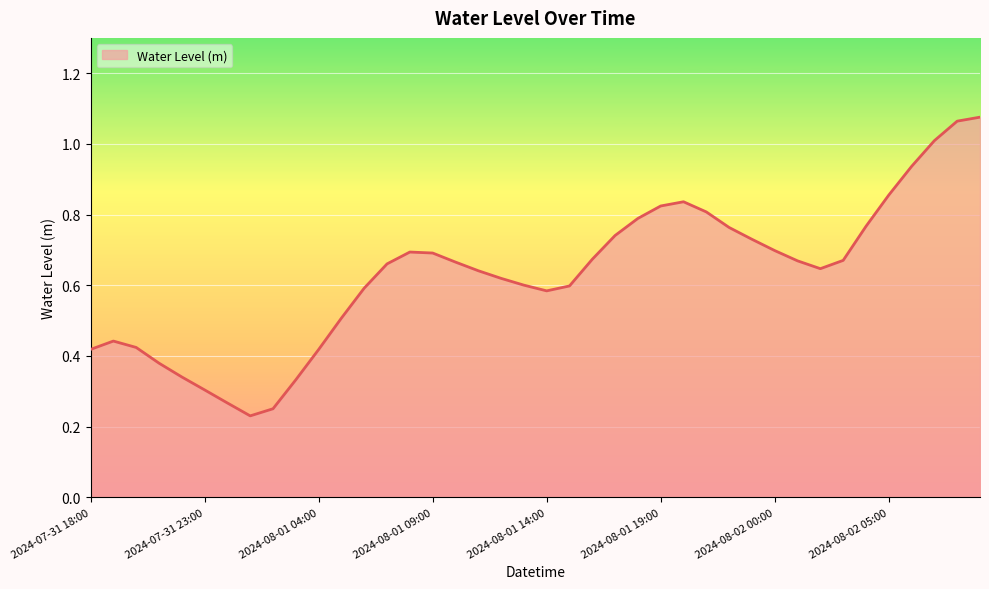

How many lines are shown in the chart?

1